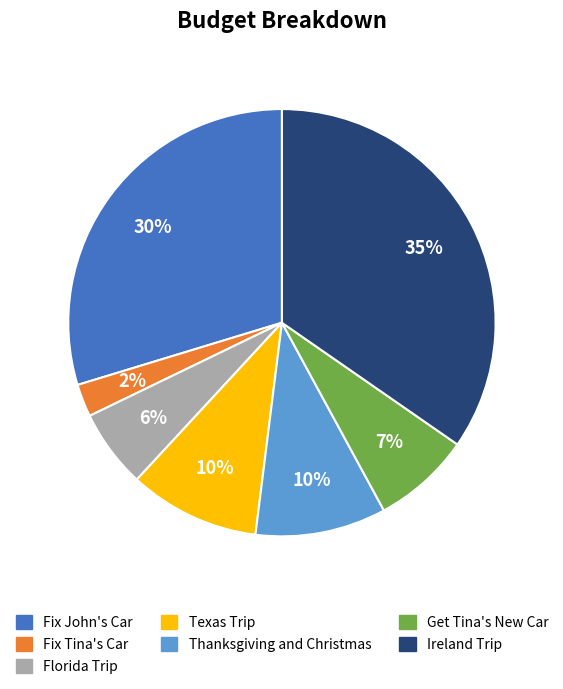

Is the sum of Fix Tina's Car and Ireland Trip greater than half?

No